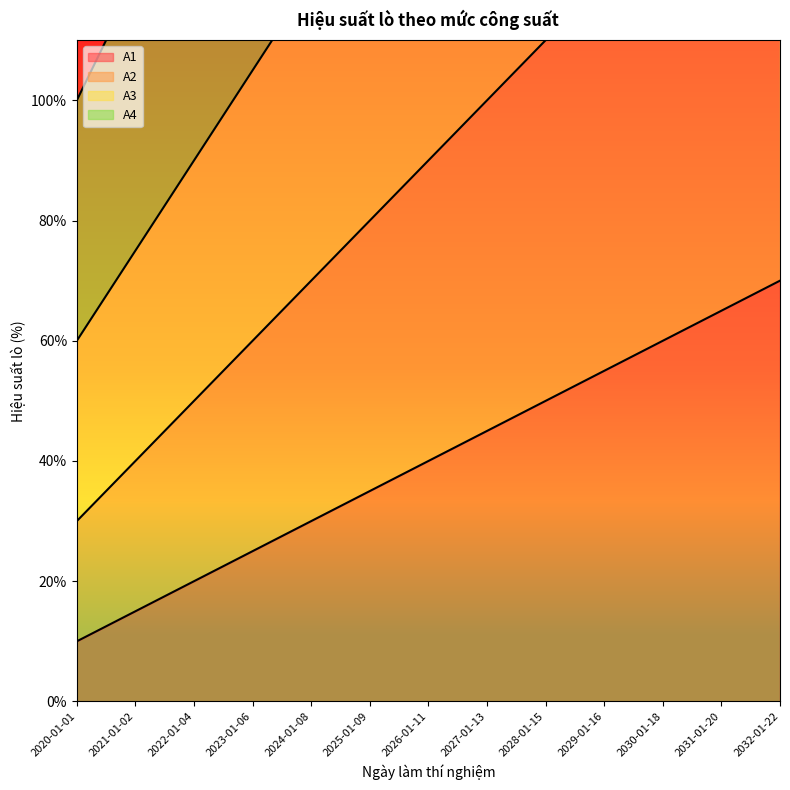

How many lines are shown in the chart?

4